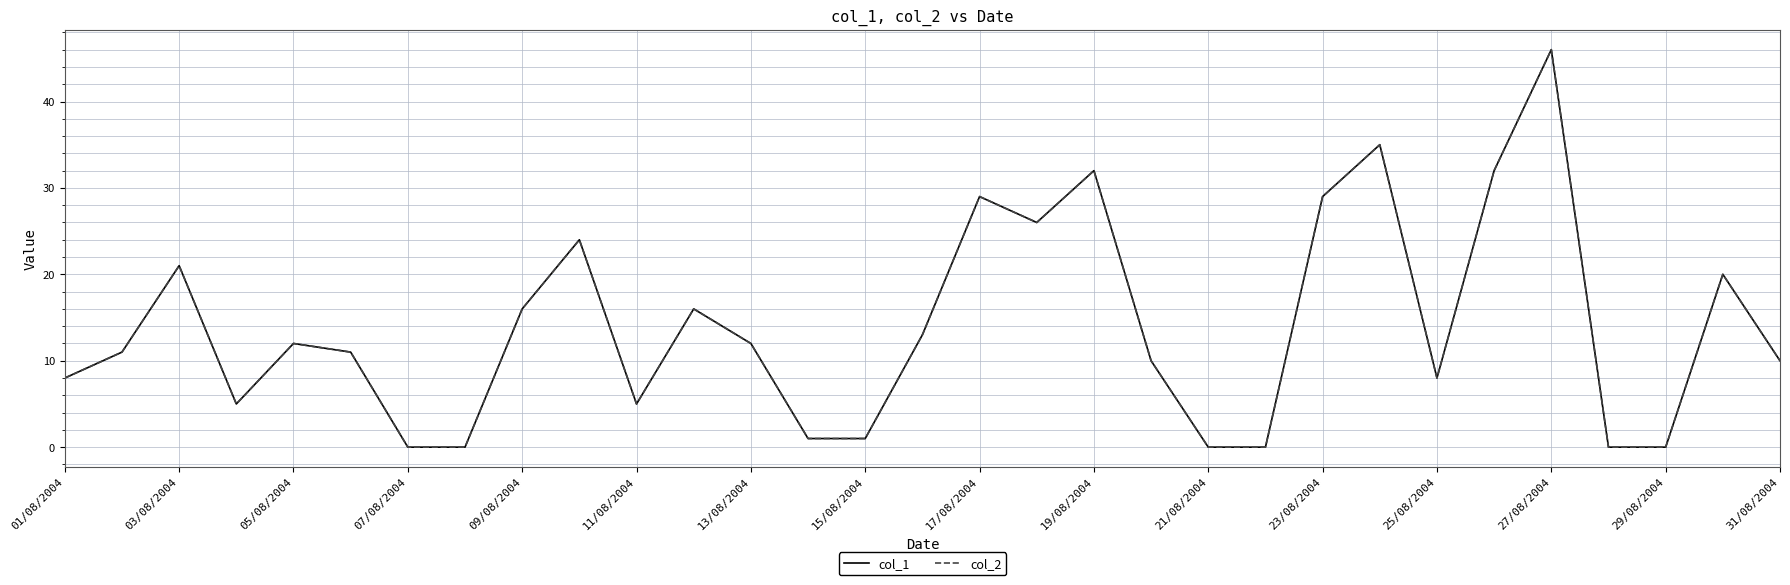

Does the chart have visible grid lines?

Yes